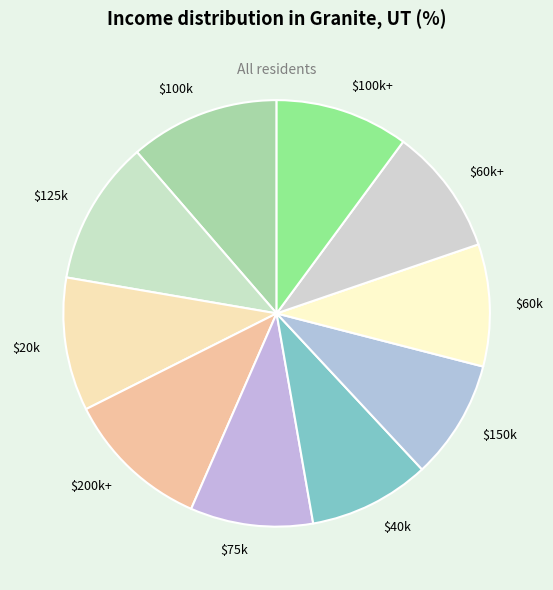

How many slices are in this pie chart?

10